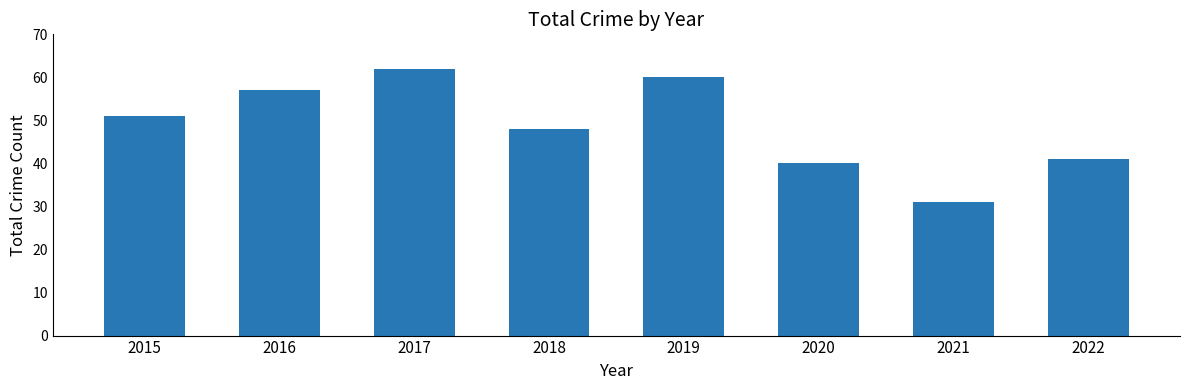

True or false: the data shows 60 at 2019.

True